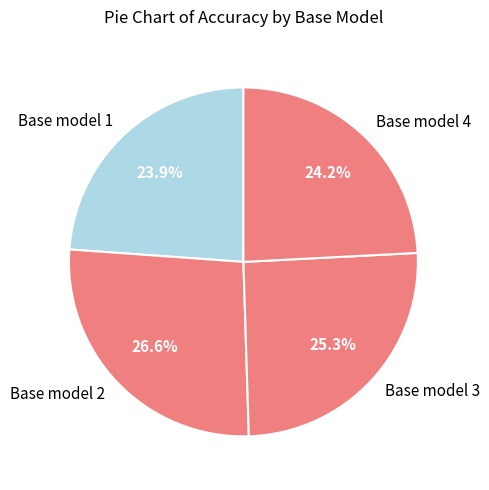

How much of the chart is everything except Base model 2?

73.4%